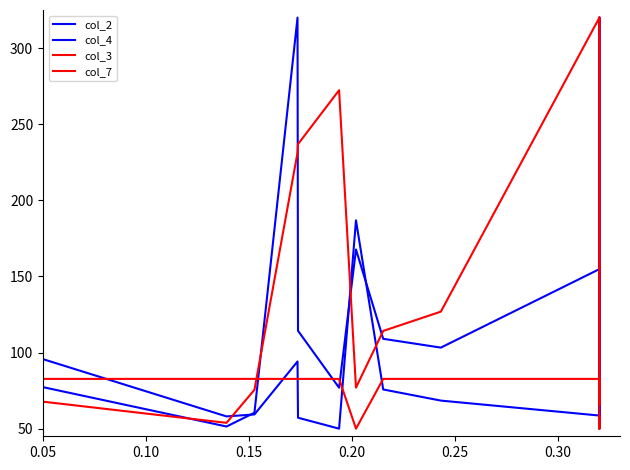

What is the difference between the maximum and minimum values in the col_7 series?

270.0